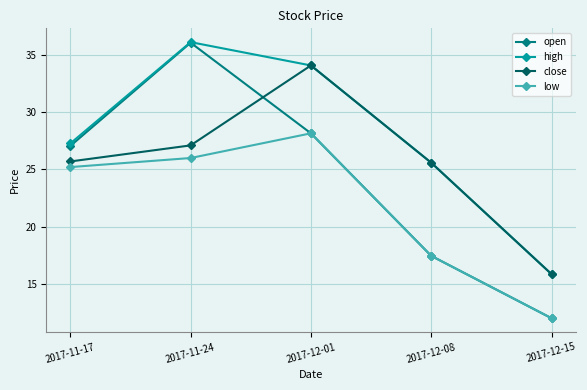

Is it true that low equals 28.1 at 2017-12-01?

True